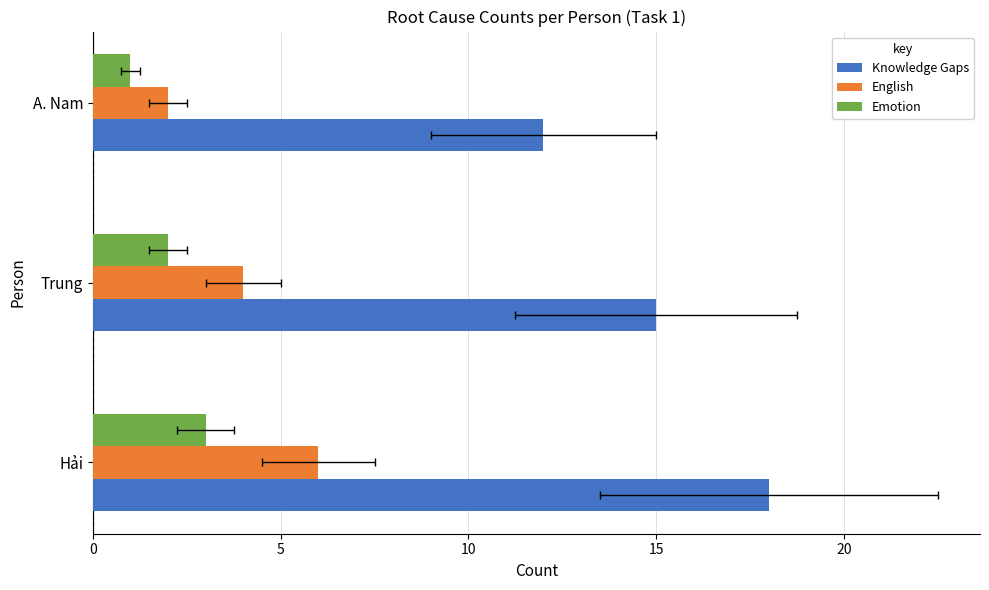

What is the smallest value displayed?

1